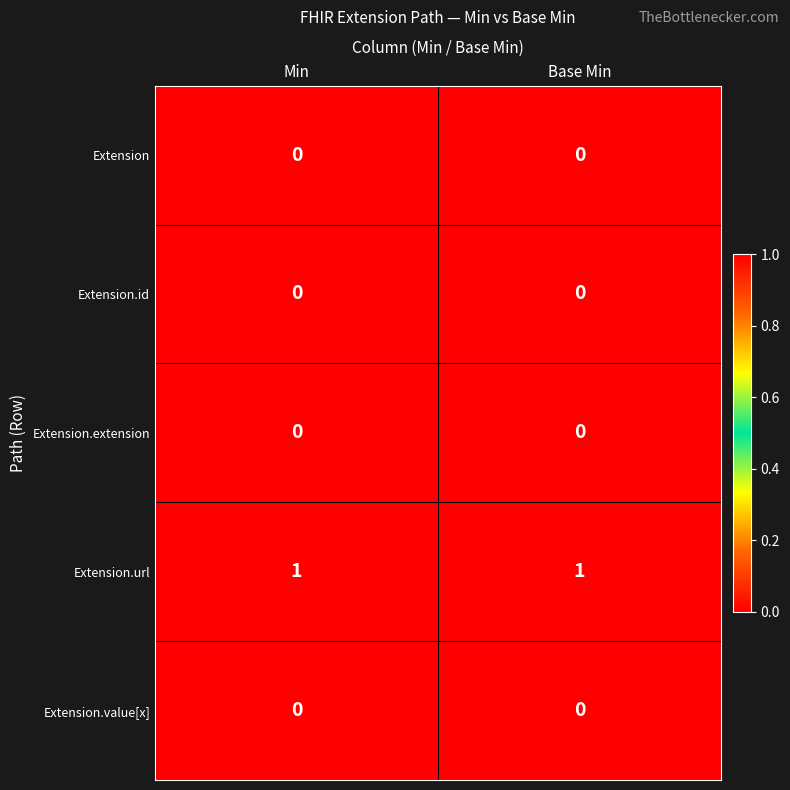

Which series has the largest total across all categories?

Extension.url